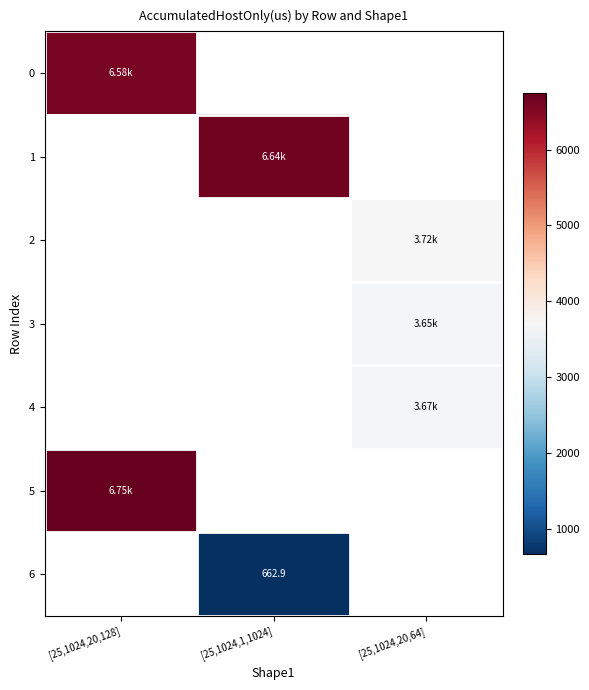

What is the minimum value shown in the chart?

662.9